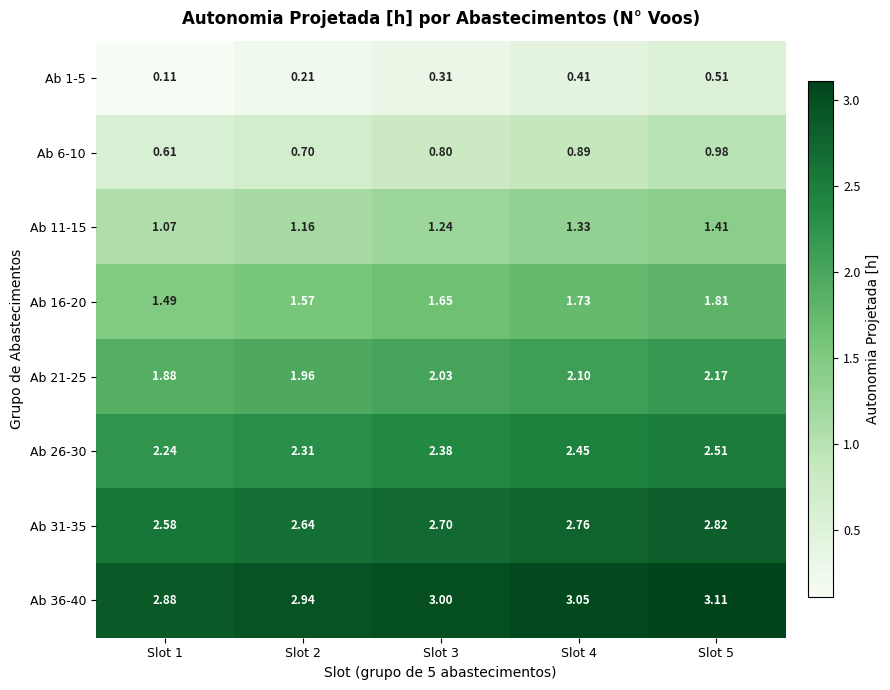

Is the value of Ab 31-35 at Slot 4 greater than the value of Ab 21-25 at Slot 2?

Yes